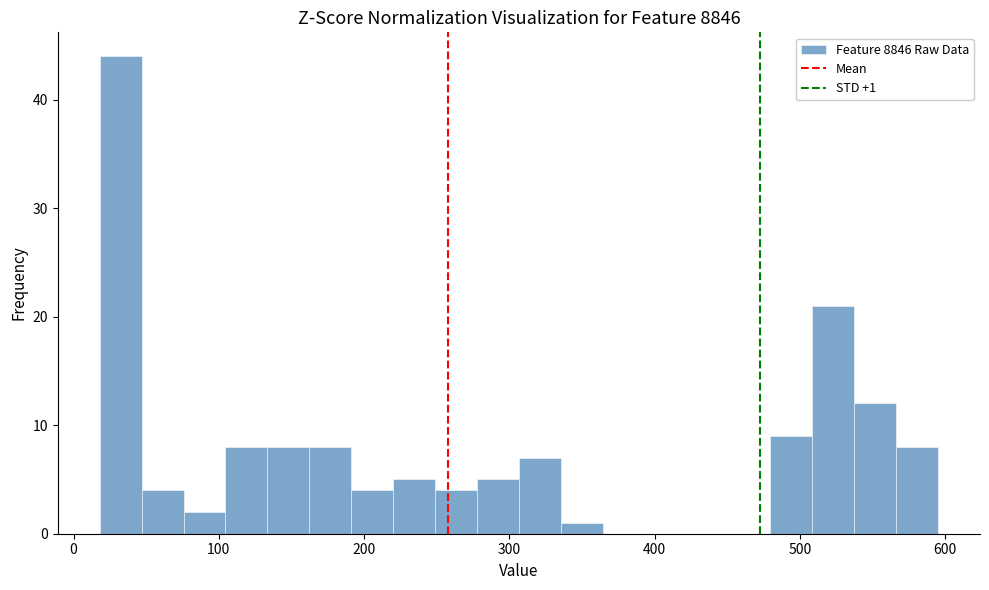

Read against the x-axis, roughly where is the centre of the tallest bar?

30